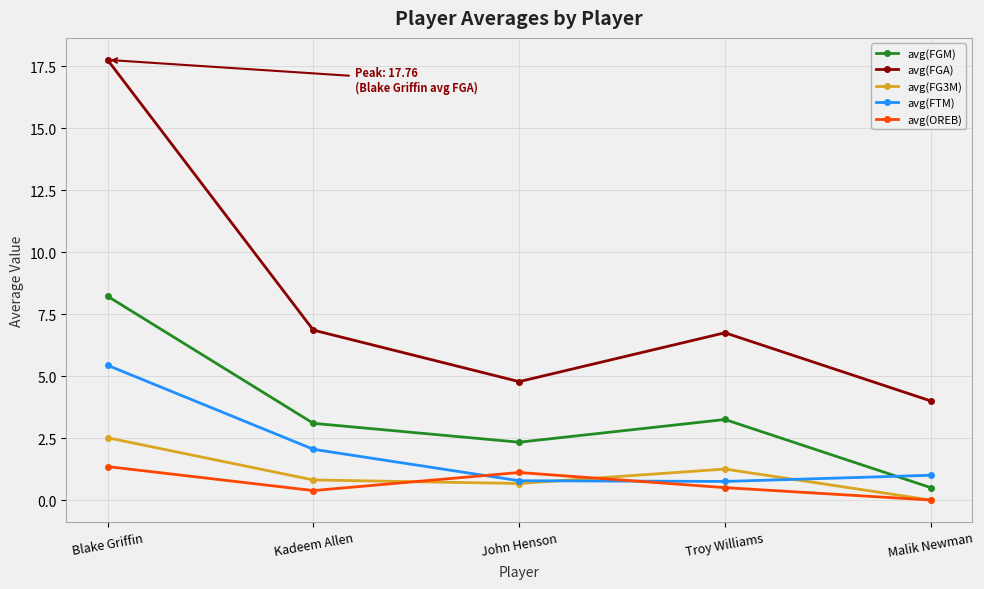

What is the value of the avg(FGA) point at the 1st from the left?

17.8